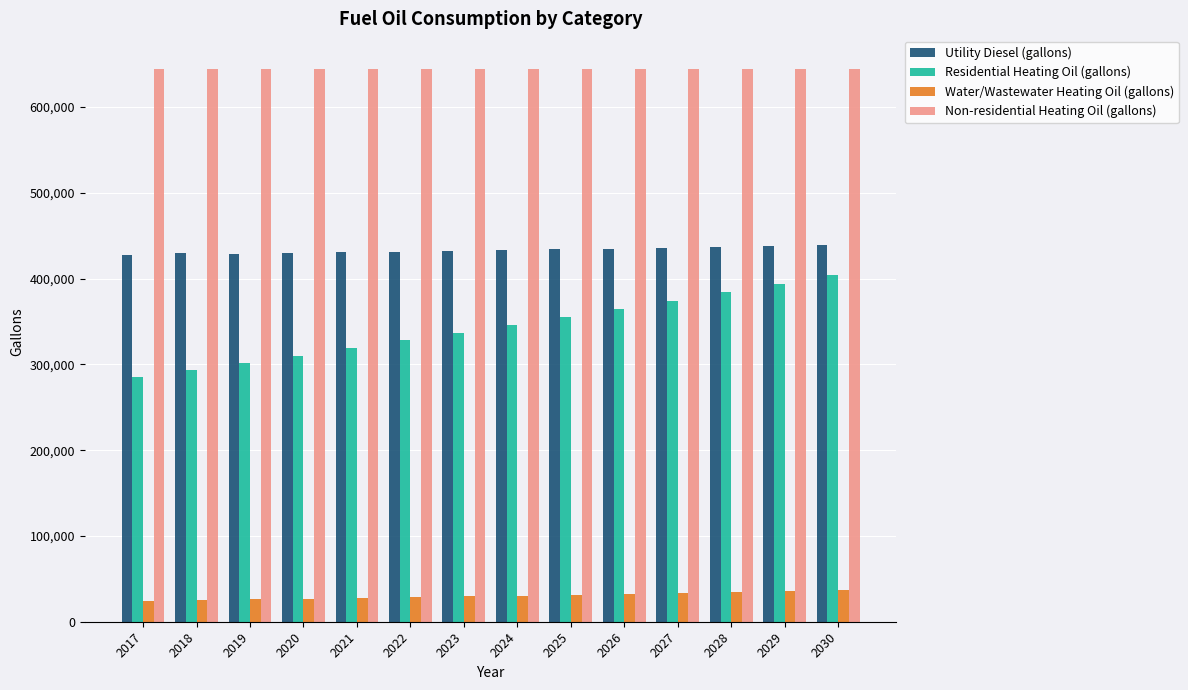

What are all the series names shown in the legend?

Utility Diesel (gallons), Residential Heating Oil (gallons), Water/Wastewater Heating Oil (gallons), Non-residential Heating Oil (gallons)